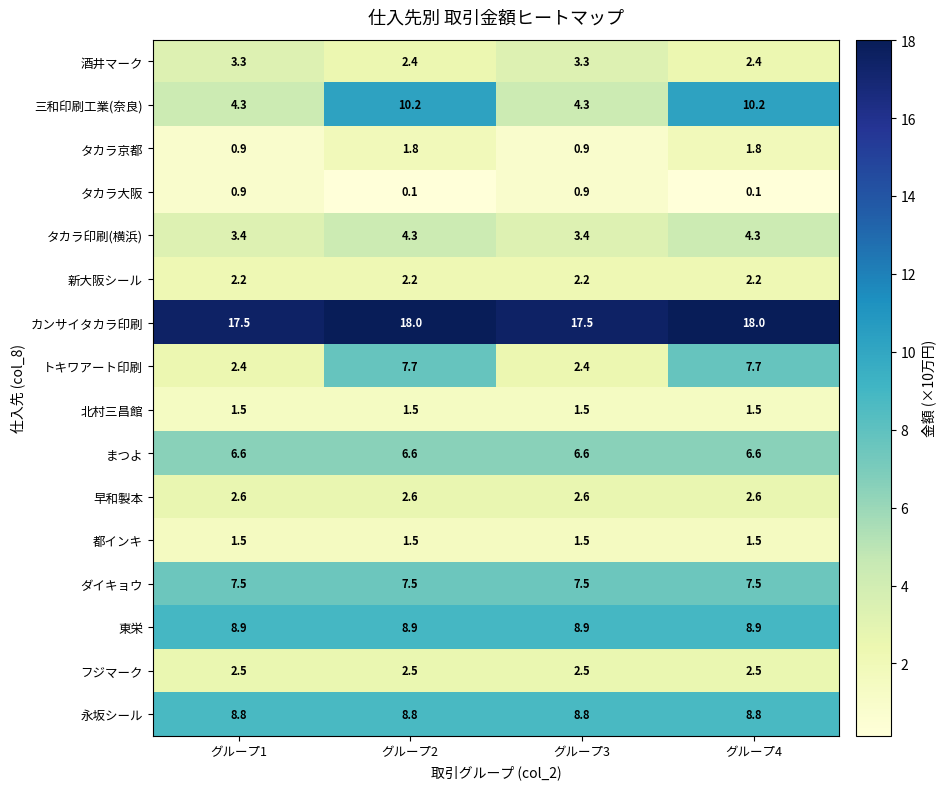

The value of 早和製本 at グループ4 is 2.6. True or false?

True